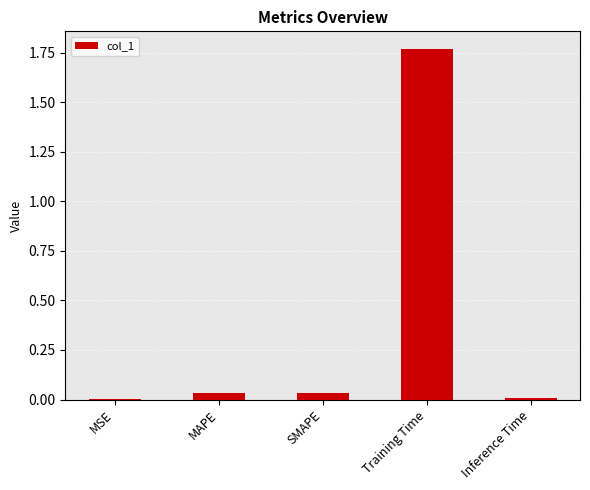

Are the bars horizontal?

No